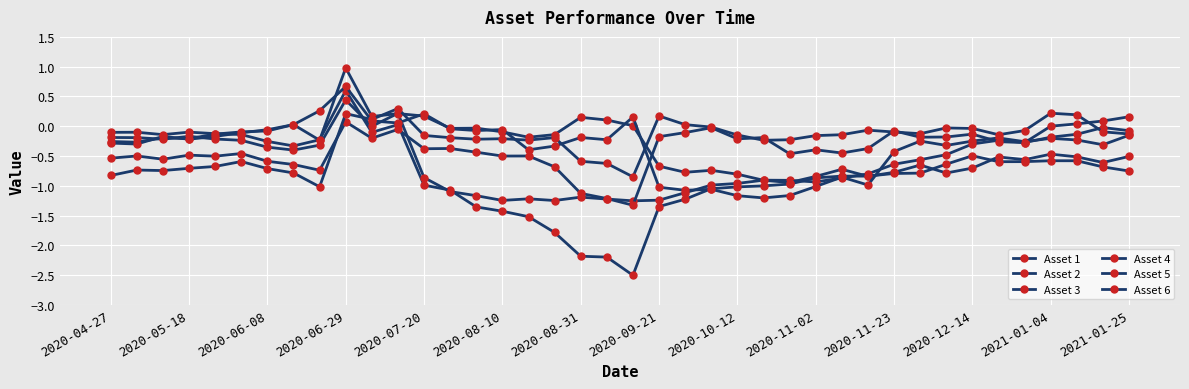

Rank the categories by Asset 4 value from lowest to highest.

25, 24, 26, 22, 23, 21, 27, 29, 28, 30, 16, 17, 32, 38, 2020-05-18, 2020-04-27, 35, 33, 31, 37, 19, 2020-06-29, 36, 34, 18, 2020-06-08, 2020-07-20, 39, 2020-08-10, 14, 2020-08-31, 15, 2021-01-25, 2020-09-21, 2020-12-14, 2020-11-23, 20, 2021-01-04, 2020-10-12, 2020-11-02